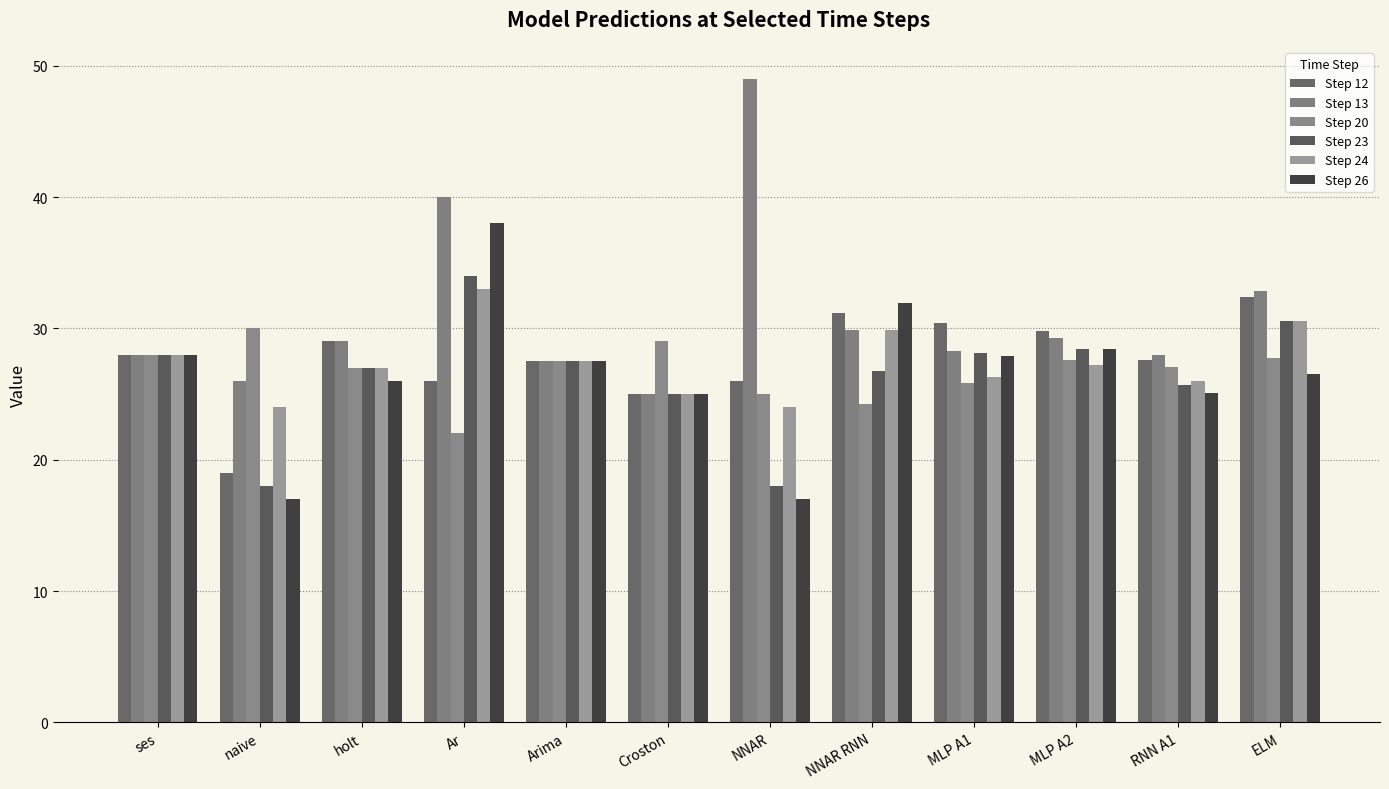

What is the greatest value displayed?

49.0